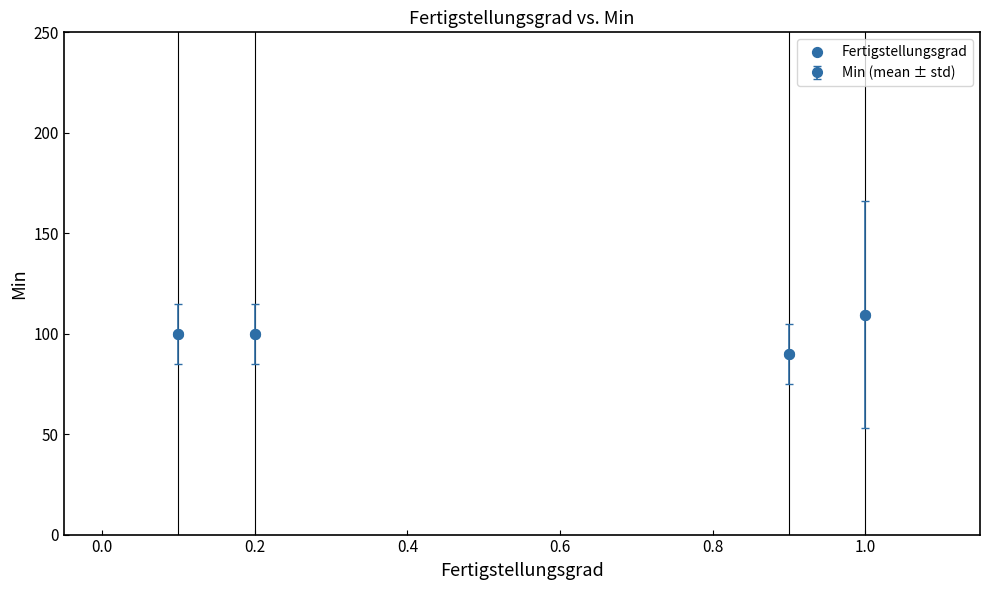

What is the greatest value displayed?

109.5